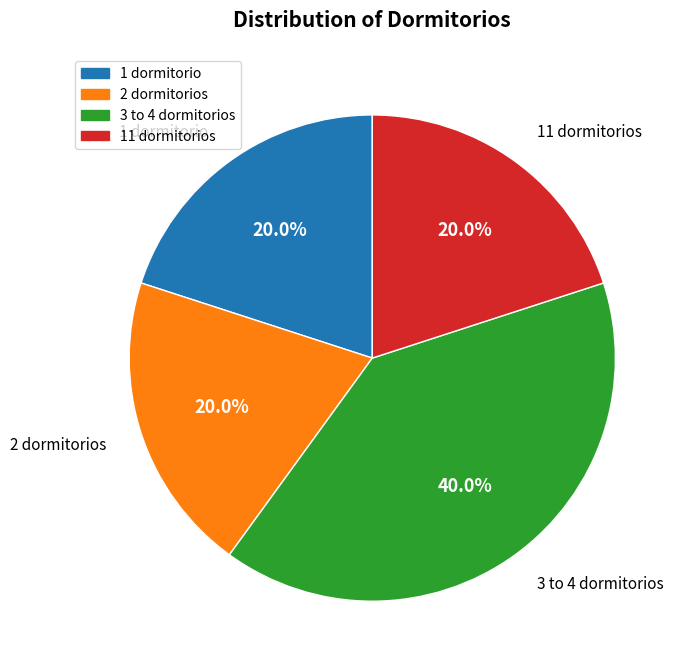

Is there a majority slice in this chart?

No